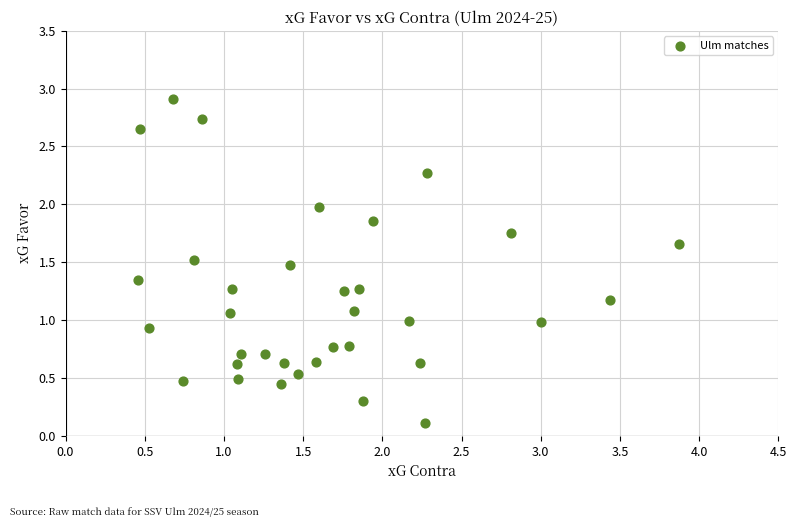

What is the range of X values (max minus min)?

3.4